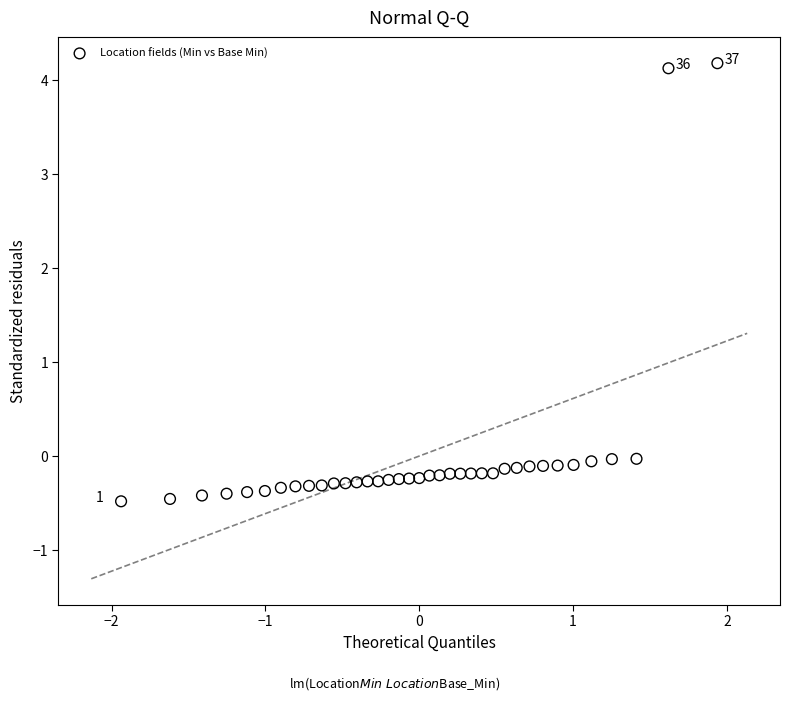

What is the range of Y values (max minus min)?

4.7